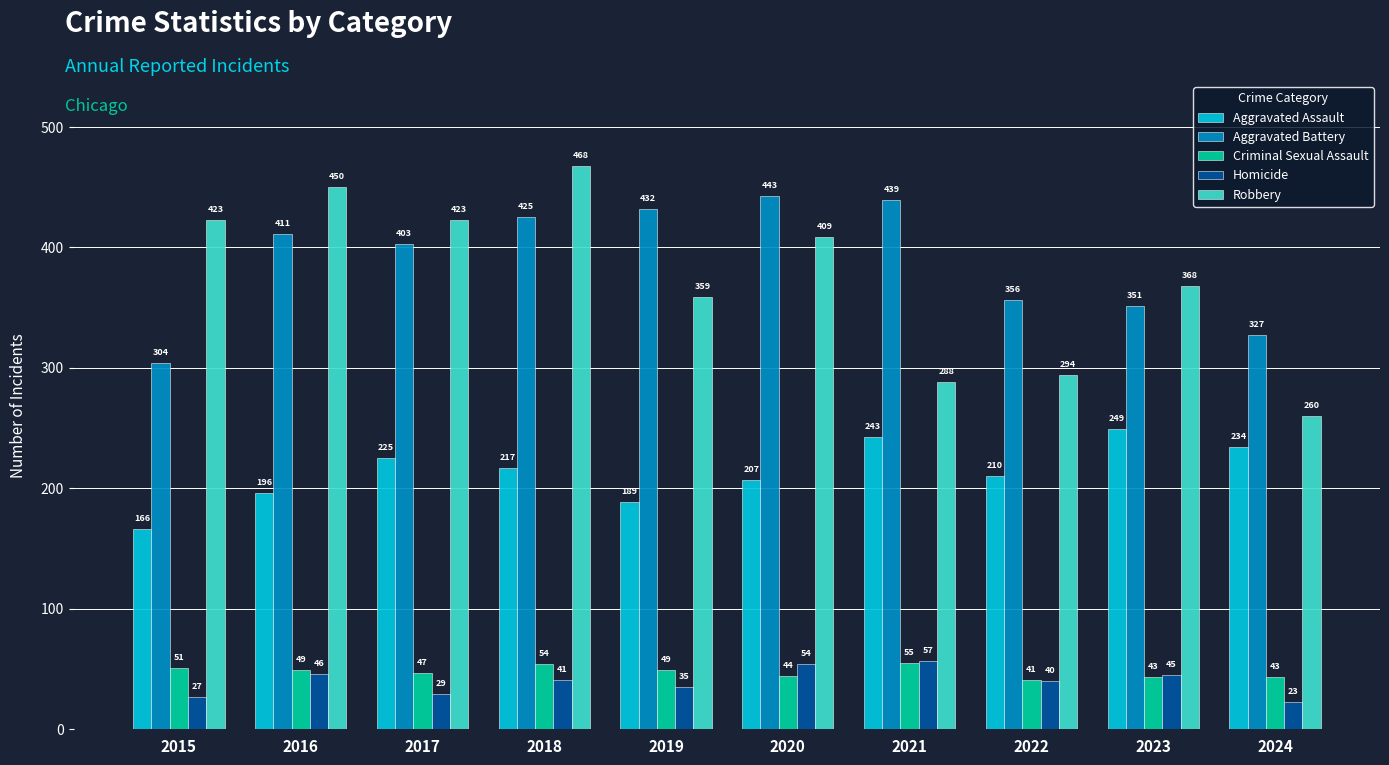

Which series changed the most between 2015 and 2022?

Robbery